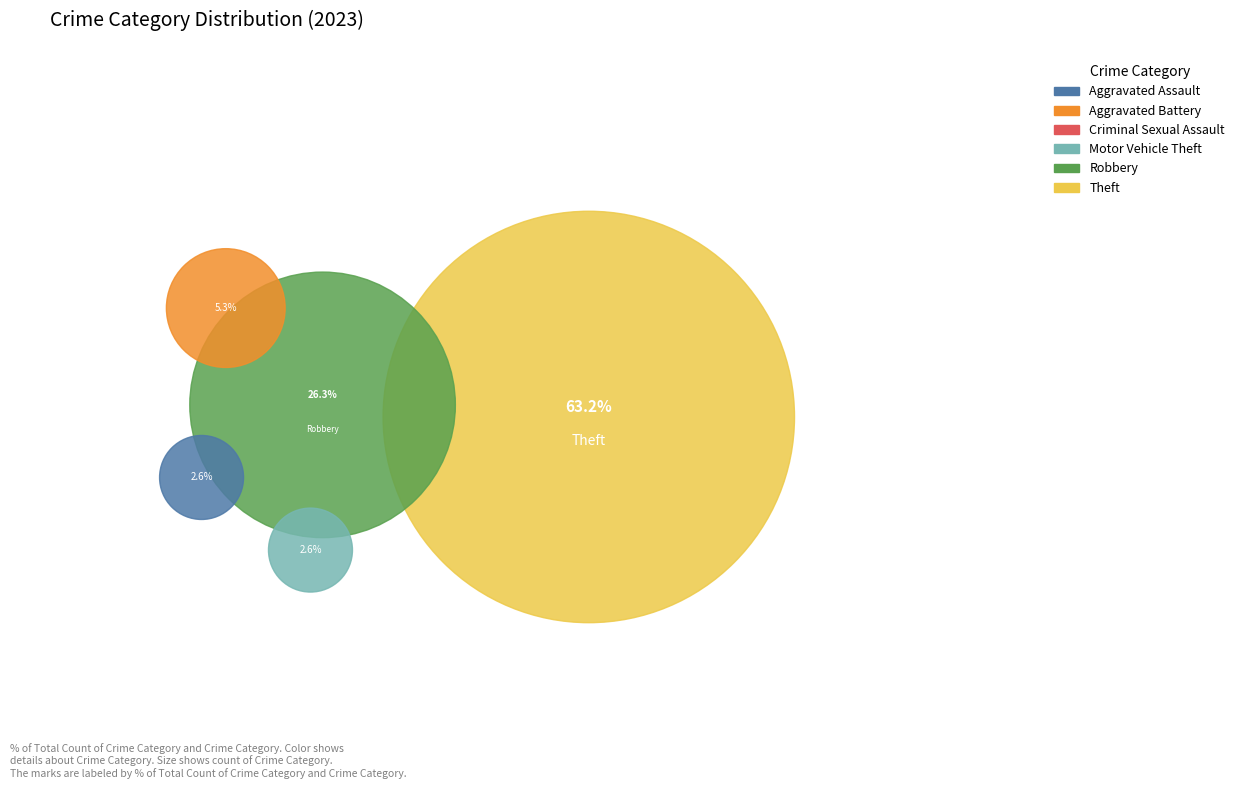

To the nearest percent, what is the average slice percentage?

17%